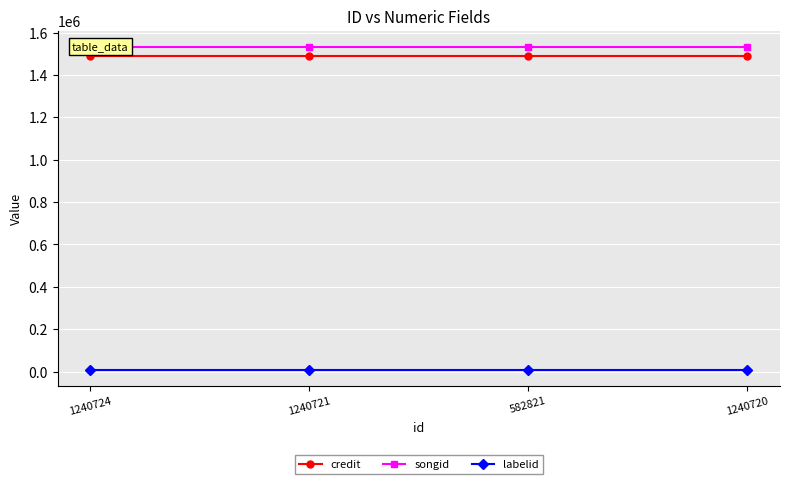

Reading left to right, transcribe all the data shown in this chart.

credit: 1488258	1488258	1488258	1488258
songid: 1532531	1532531	1532531	1532531
labelid: 9934	9934	9934	9934